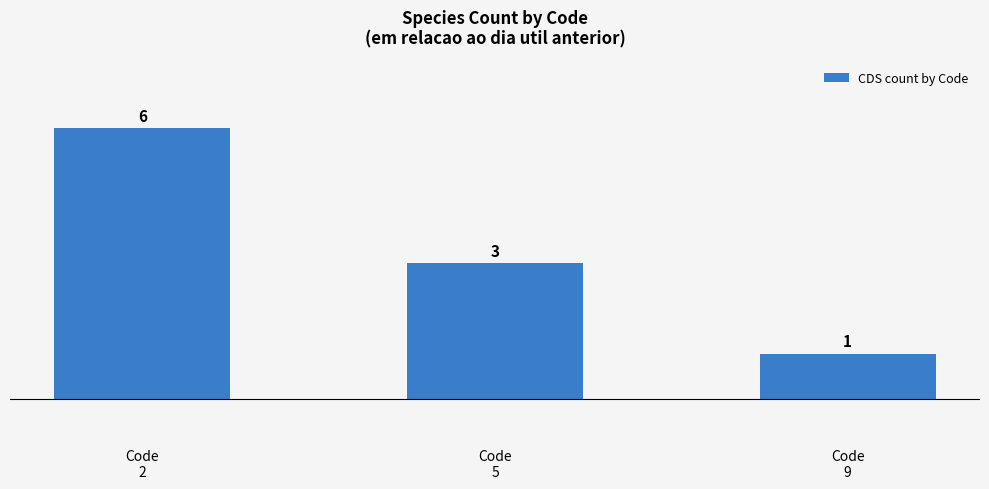

What is the approximate value at Code
9?

1